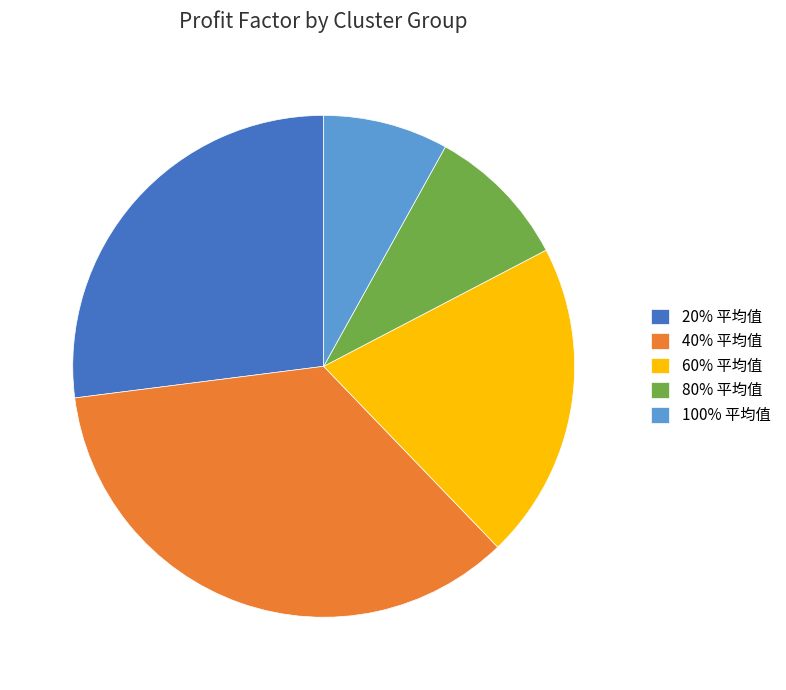

How many segments does this pie chart have?

5